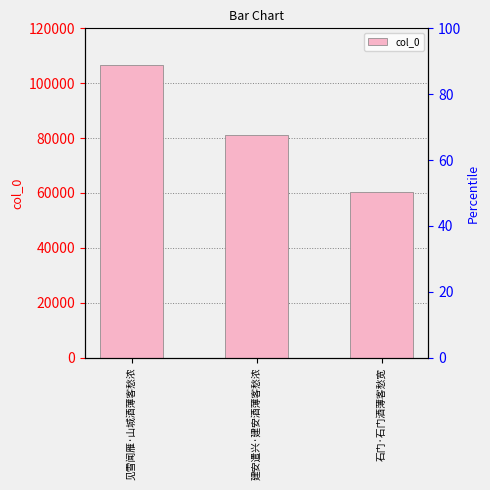

What is the difference between the values at 石门·石门酒薄客愁宽 and 见雪闻雁·山城酒薄客愁浓?

46278